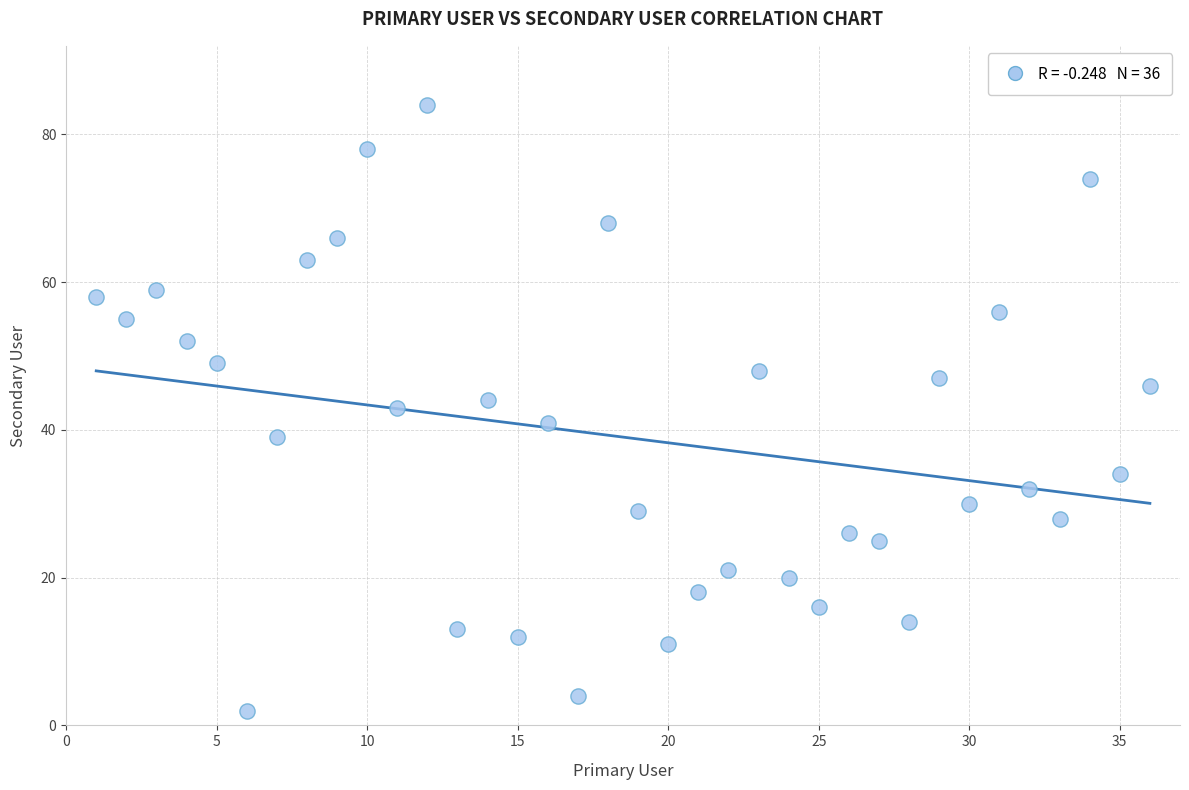

What is the range of Y values (max minus min)?

82